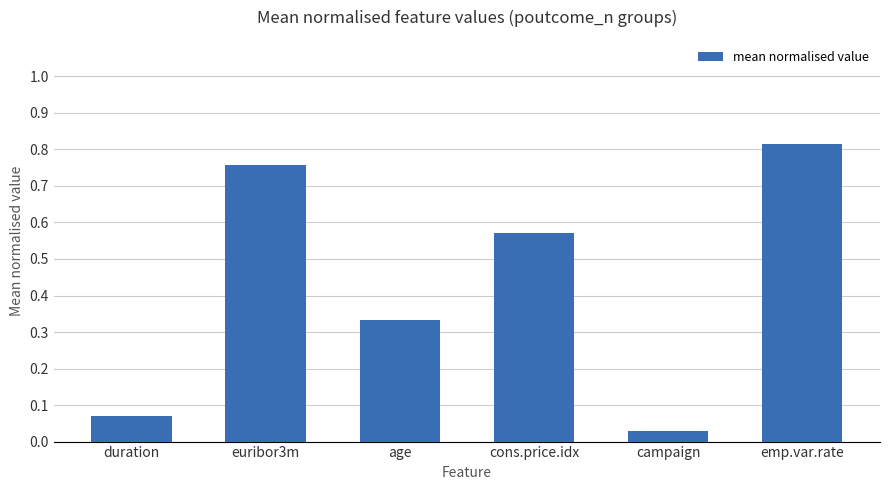

Which label corresponds to the largest value in the chart?

emp.var.rate